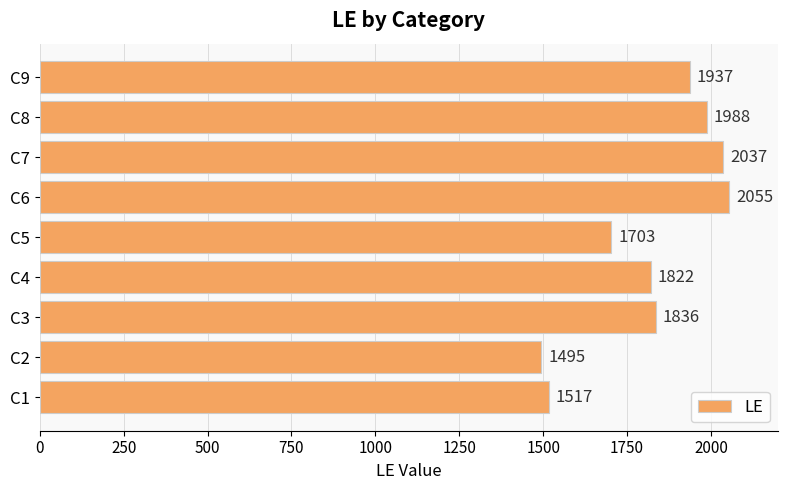

What value does the data have at C5, to the nearest 50?

1700